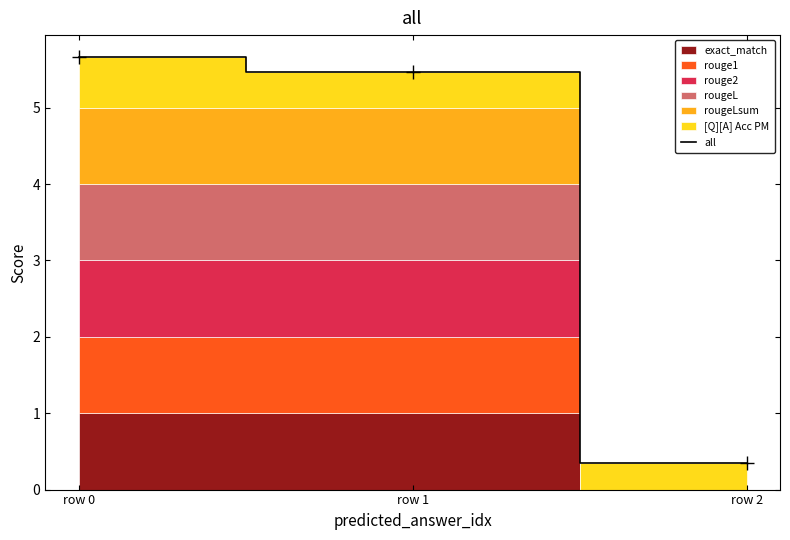

What value does the data have at row 1?

5.5